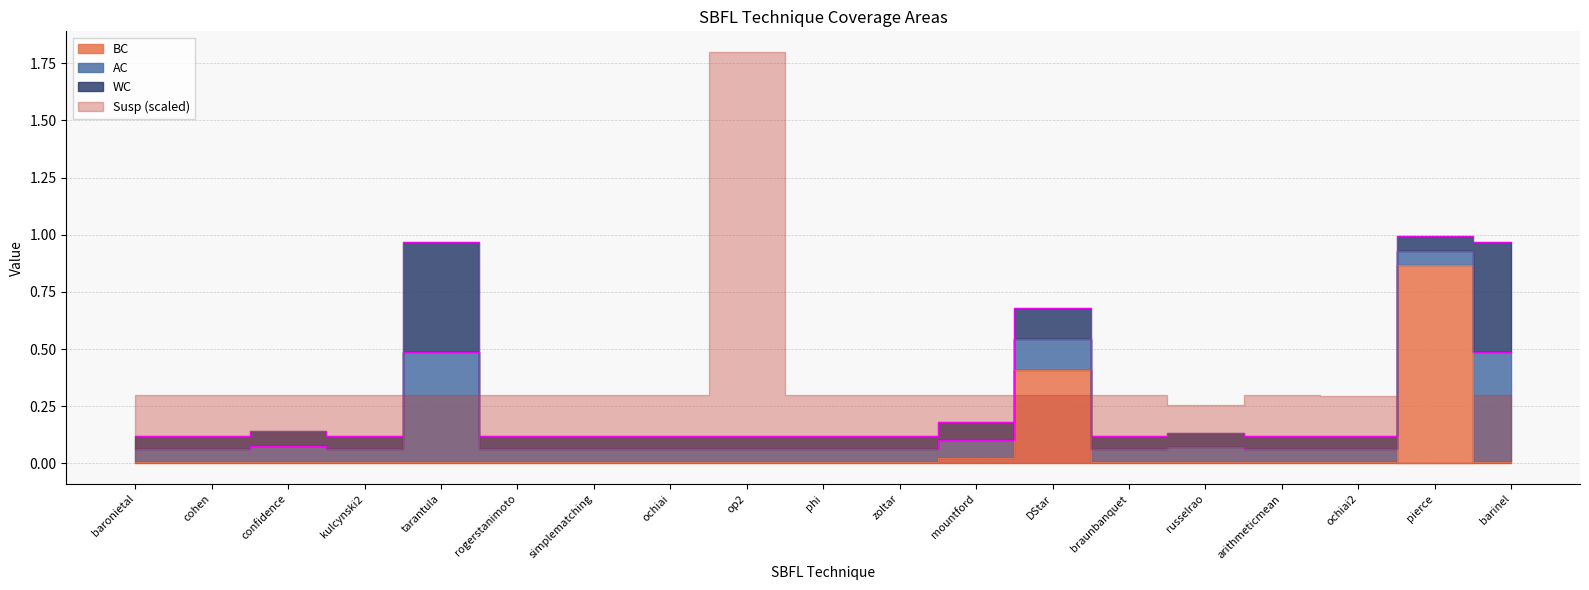

What is the label of the 12th point from the right?

ochiai